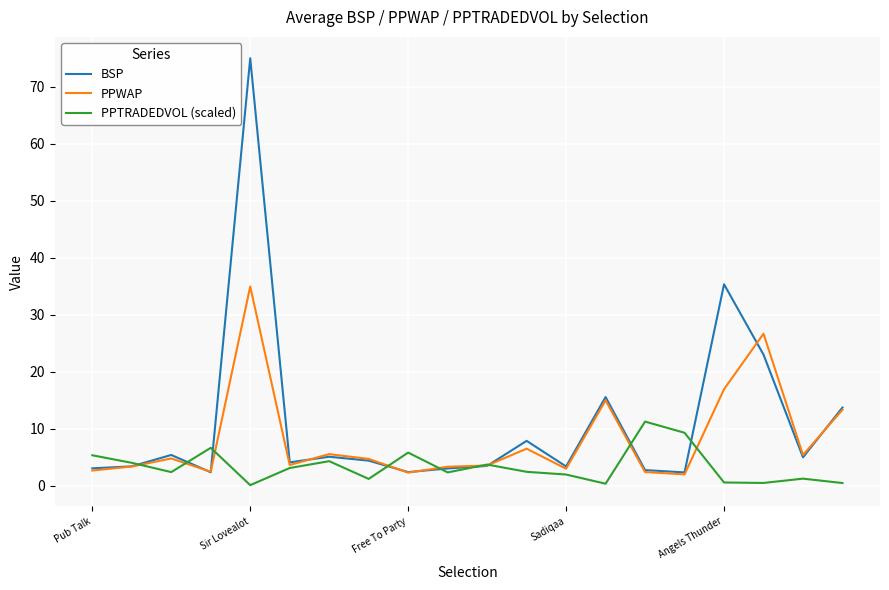

Which series has the widest spread of values?

BSP